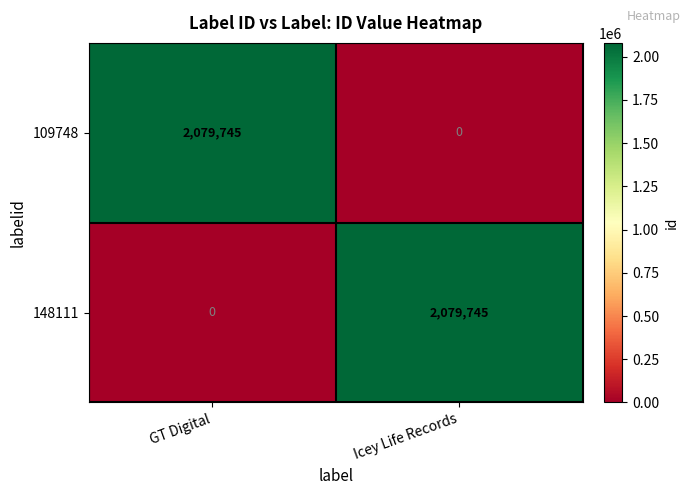

Reading left to right, extract all data points from this chart.

109748: 2079745	0
148111: 0	2079745